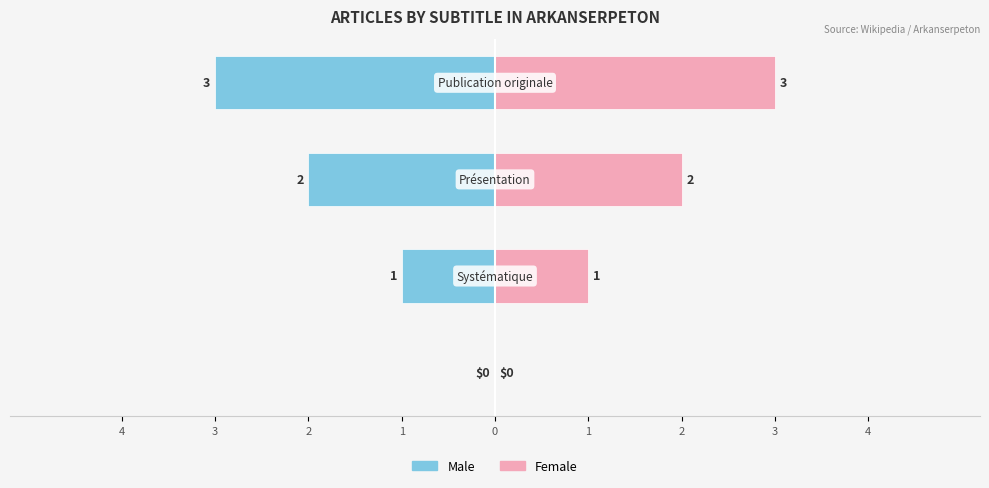

Reading left to right, transcribe all the data shown in this chart.

Male: 0	-1	-2	-3
Female: 0	1	2	3